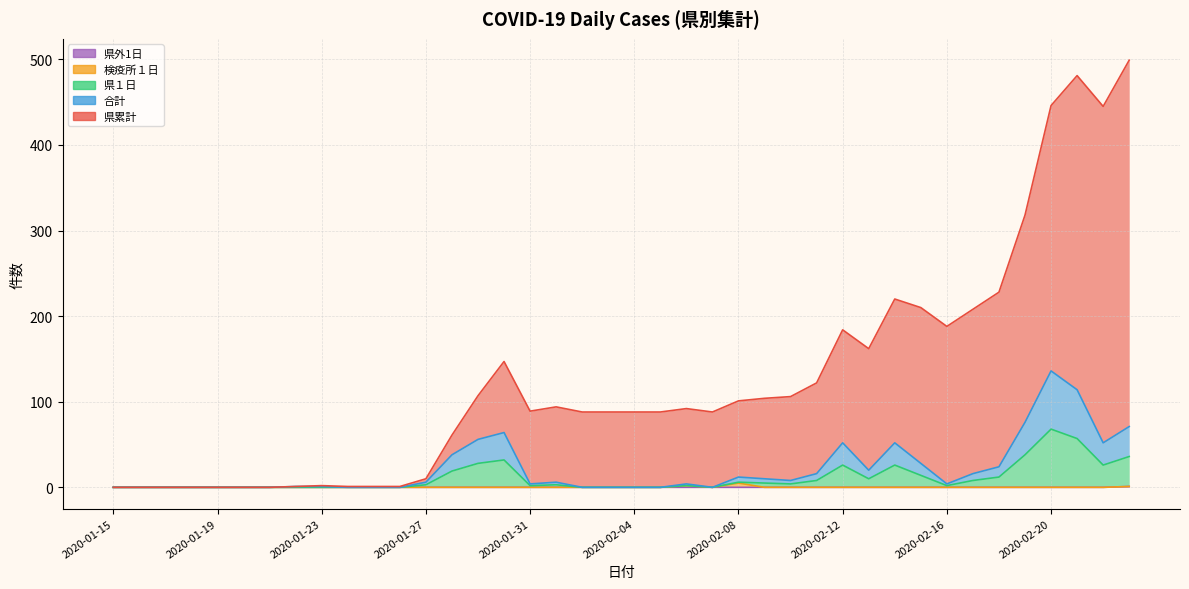

Rank the series by their maximum value, from highest to lowest.

県累計, 合計, 県１日, 検疫所１日, 県外1日